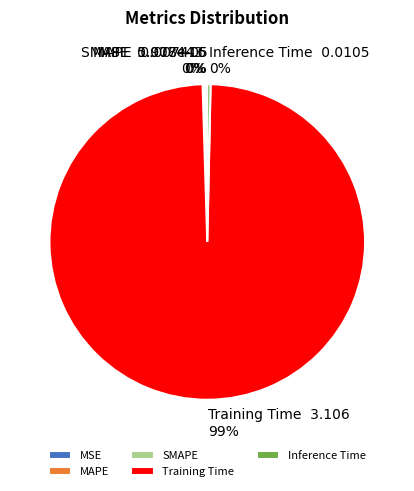

Which slice is the largest?

Training Time